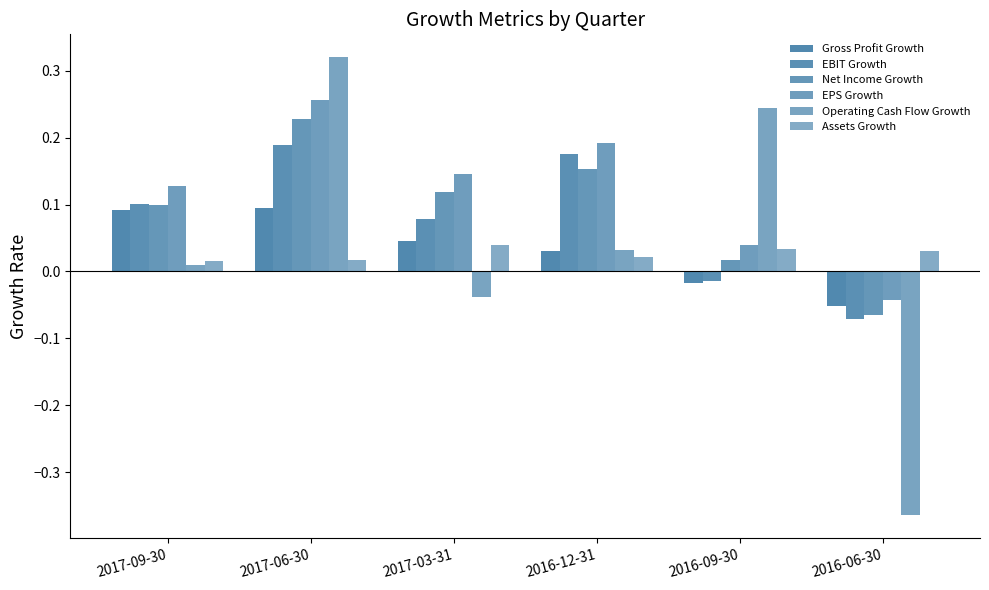

How many bars are there in each group?

6